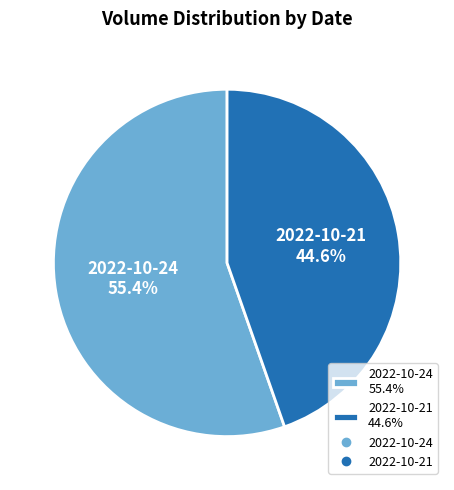

Which slice is the largest?

2022-10-24